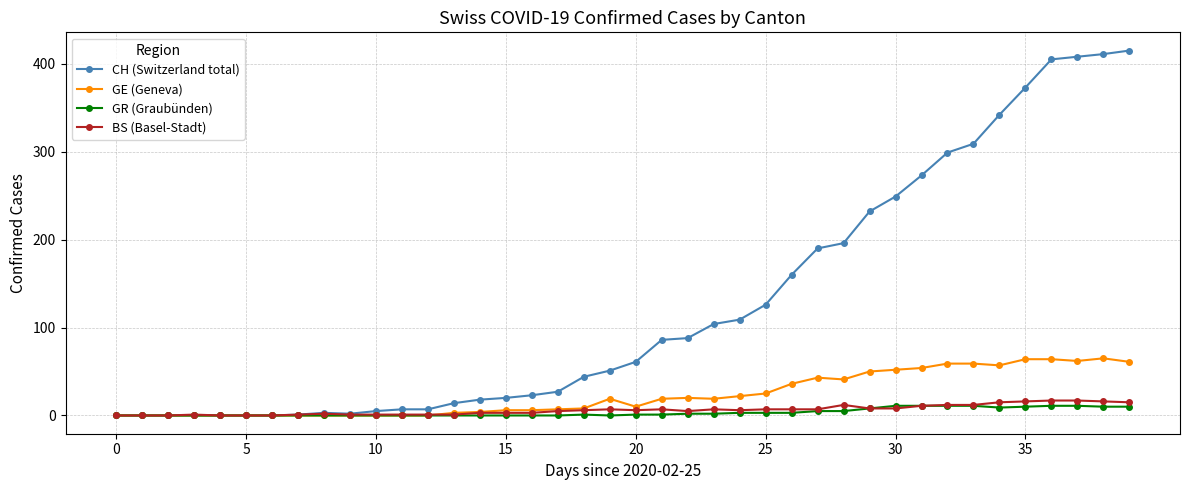

At how many categories does at least one series exceed 301?

7